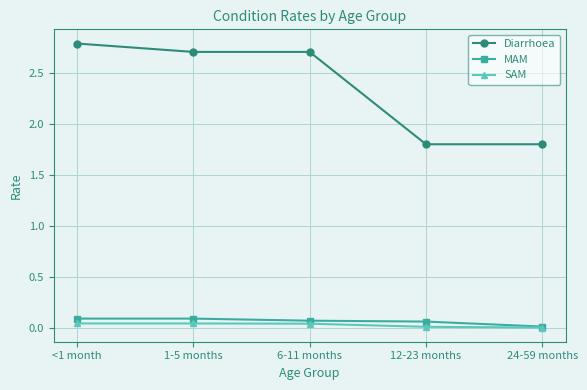

At which label does Diarrhoea first exceed 2?

<1 month